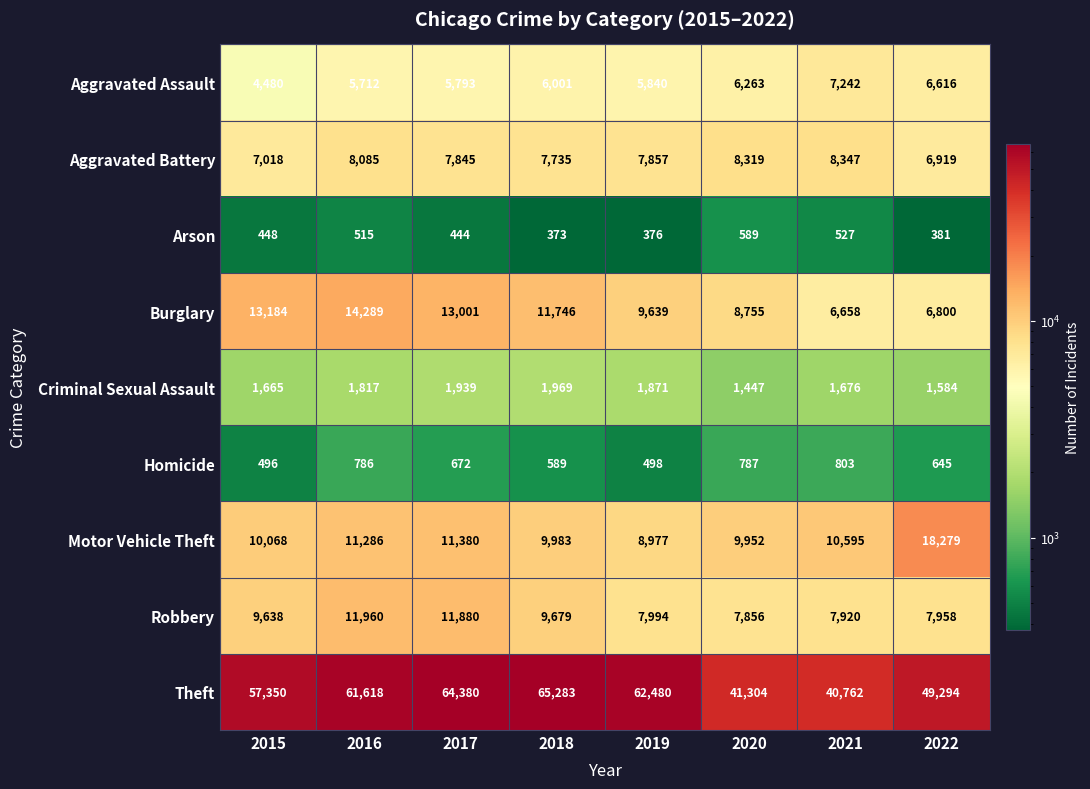

Where is Arson nearest to the value 481?

2015